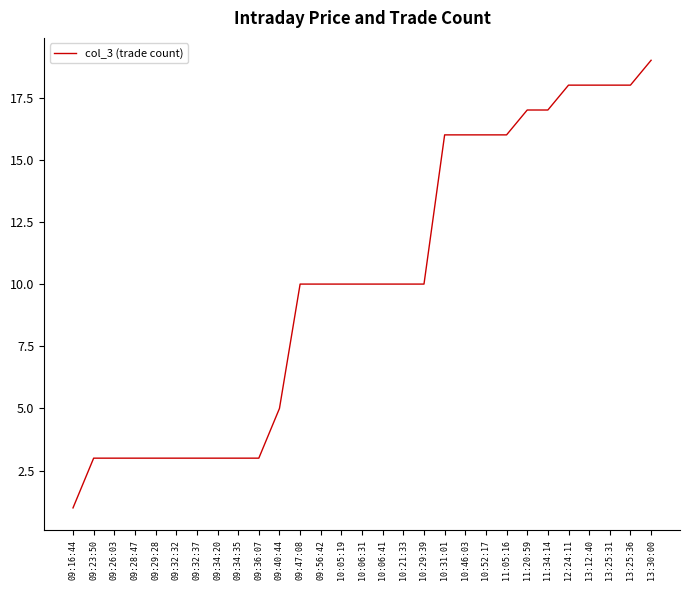

At which category does the chart reach its peak across all series?

13:30:00